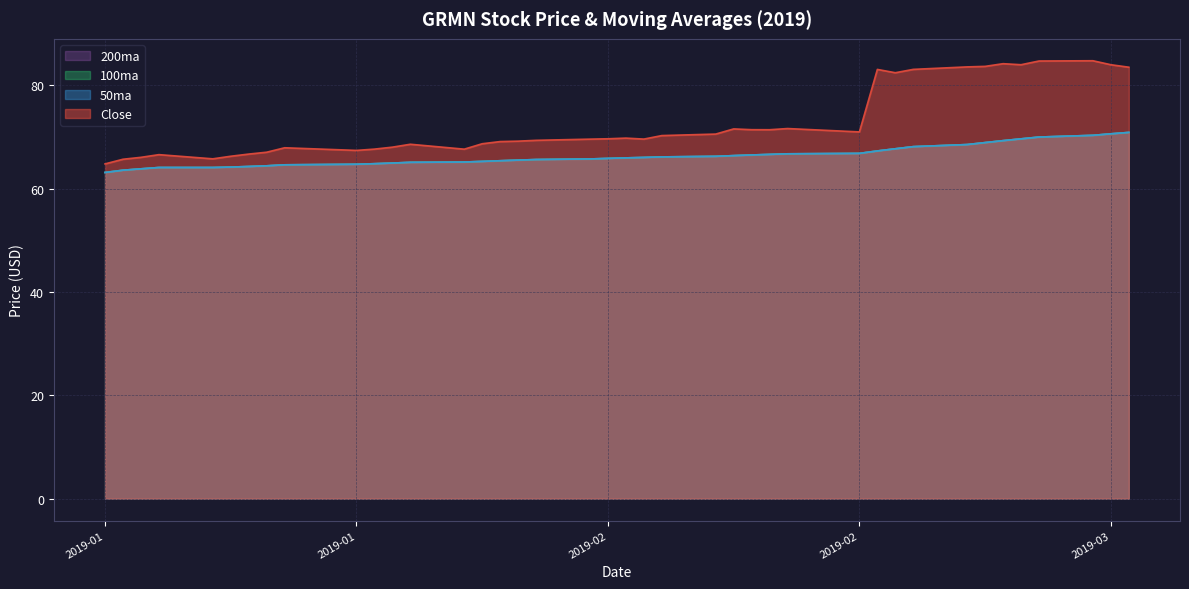

What is the label of the 7th point from the left?

2019-01-16